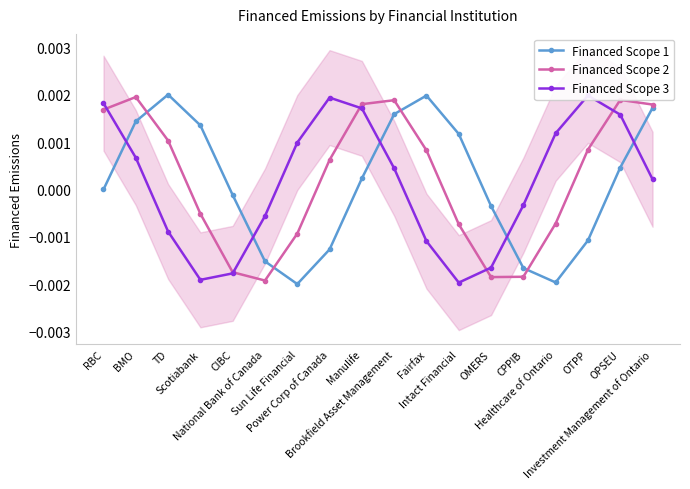

Is the value of Financed Scope 3 at CPPIB greater than the value of Financed Scope 1 at Sun Life Financial?

Yes